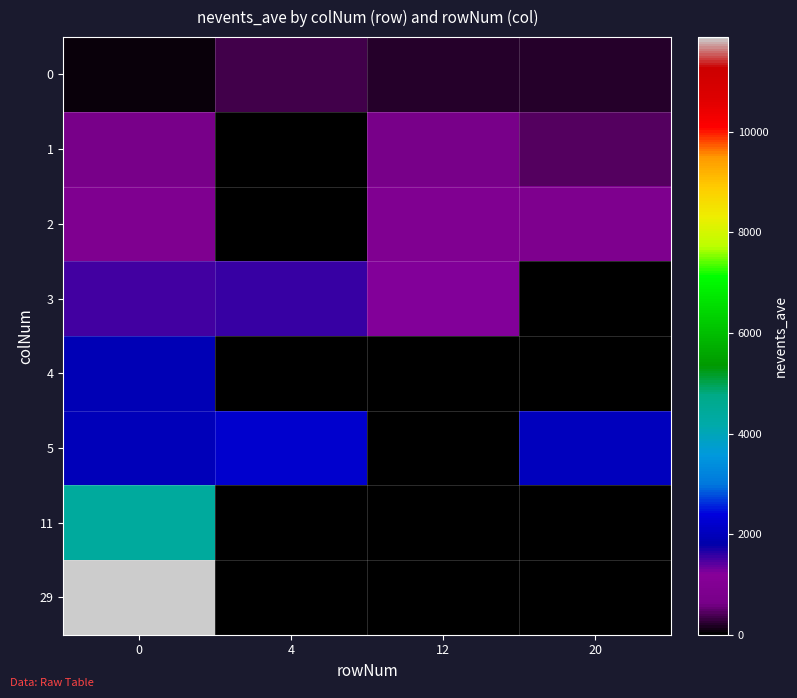

List the series in order of their peak value, lowest first.

0, 1, 2, 3, 4, 5, 11, 29